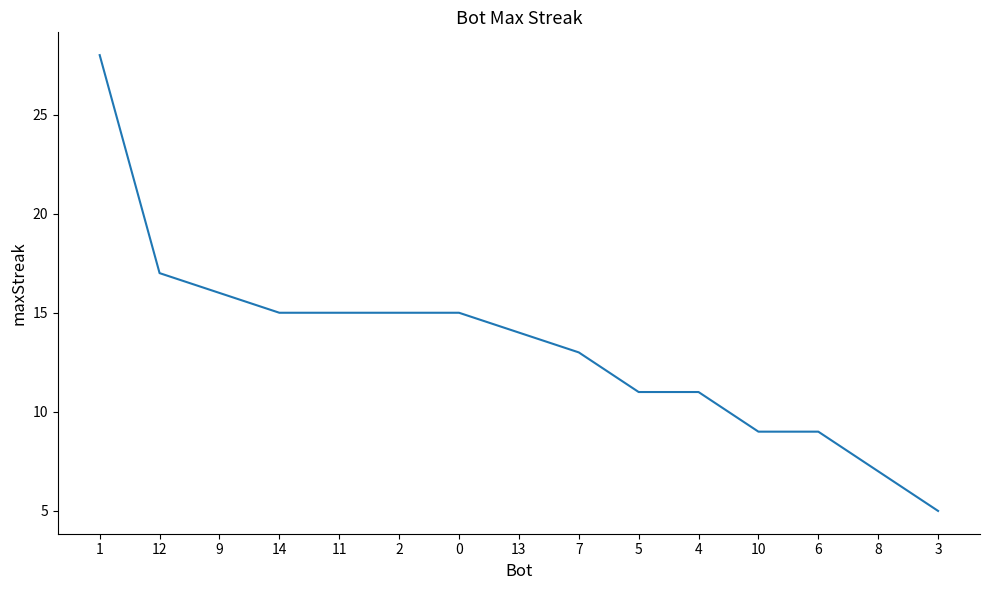

True or false: the data shows 11 at 9.

False